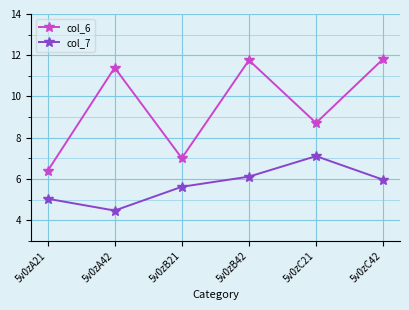

True or false: col_7 and col_6 cross at least once.

False